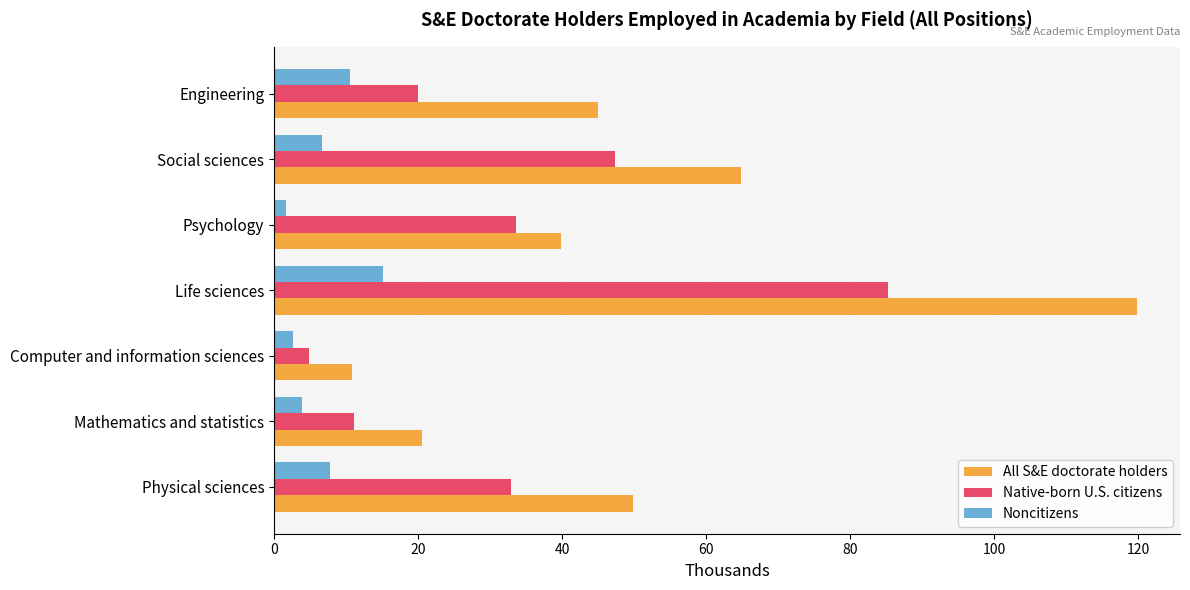

Between Life sciences and Psychology, which series saw the biggest shift?

All S&E doctorate holders